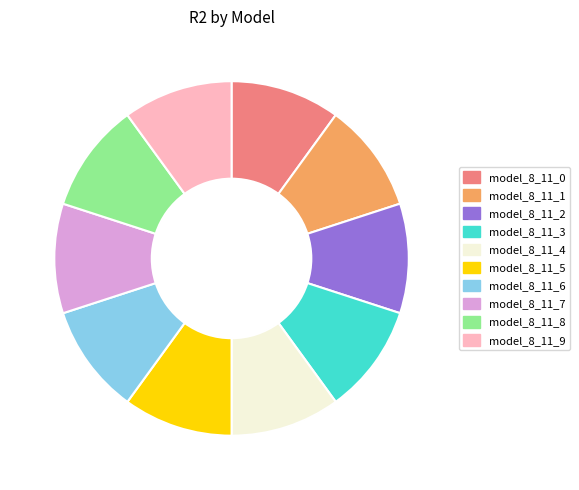

The model_8_11_6 slice represents 21% of the pie. True or false?

False